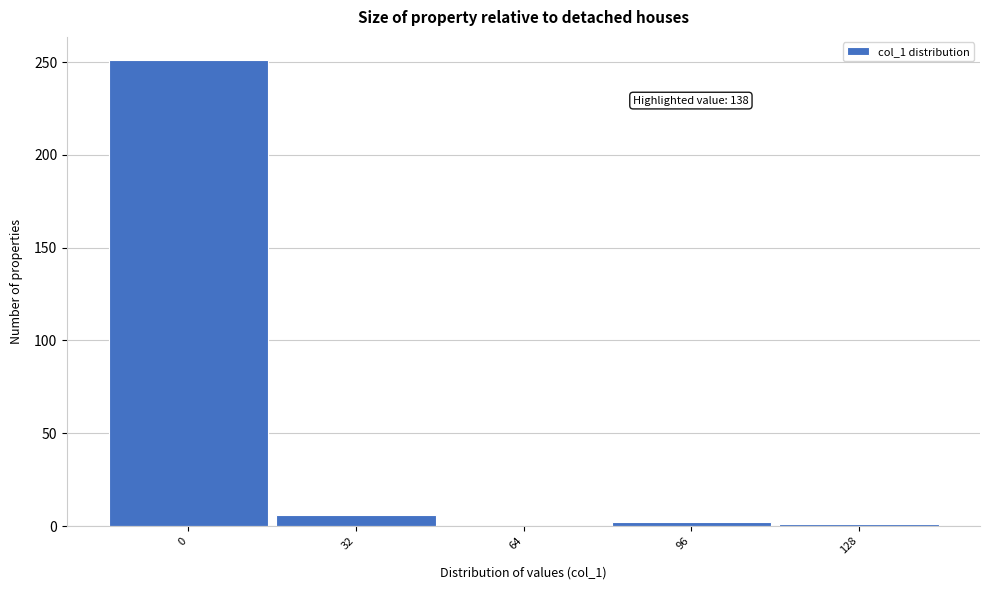

What is the sum of the values at 32 and 64?

6